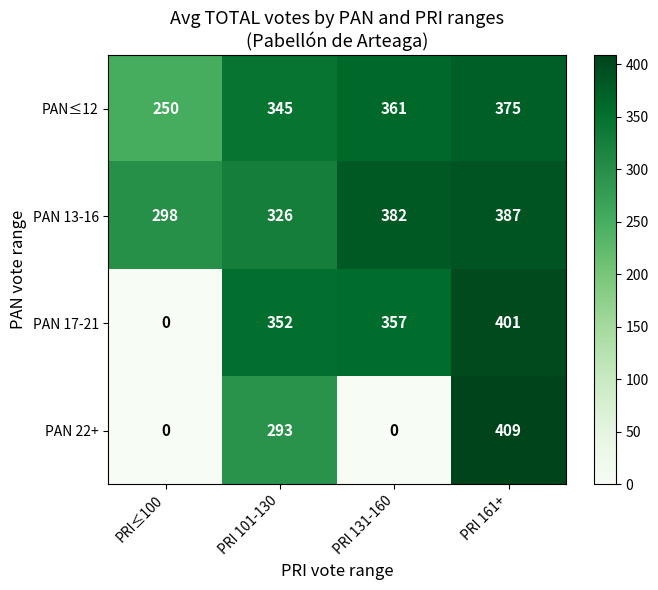

Rank the series by their maximum value, from highest to lowest.

PAN 22+, PAN 17-21, PAN 13-16, PAN≤12